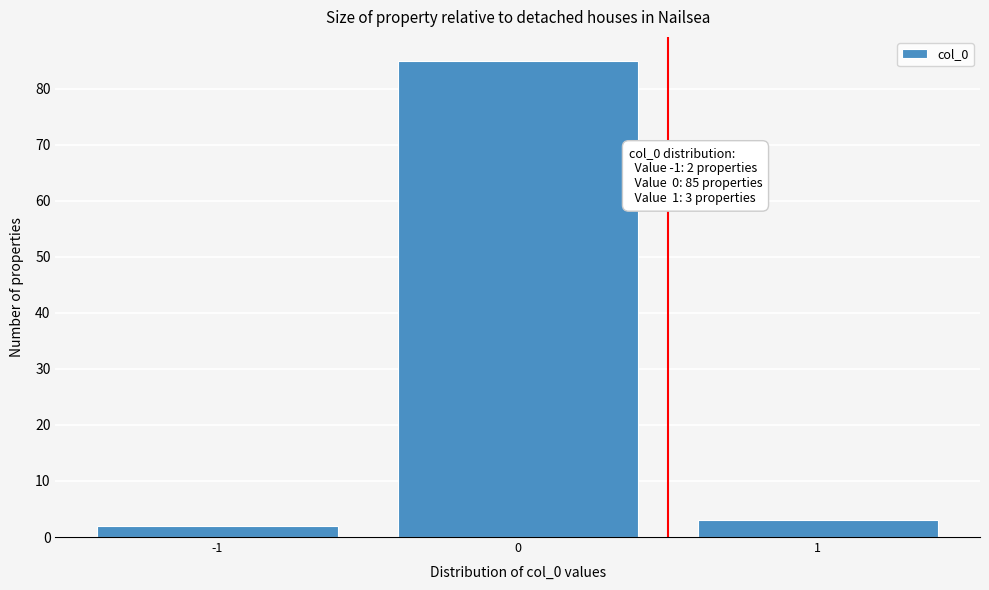

Over which range of the x-axis is the bar tallest?

-0.5 to 0.5